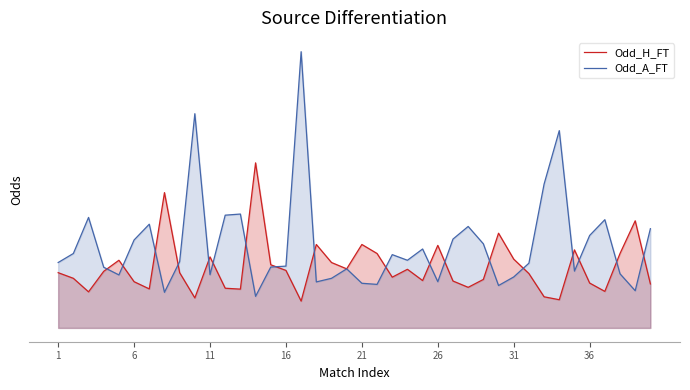

What is the sum of all Odd_H_FT values?

108.0